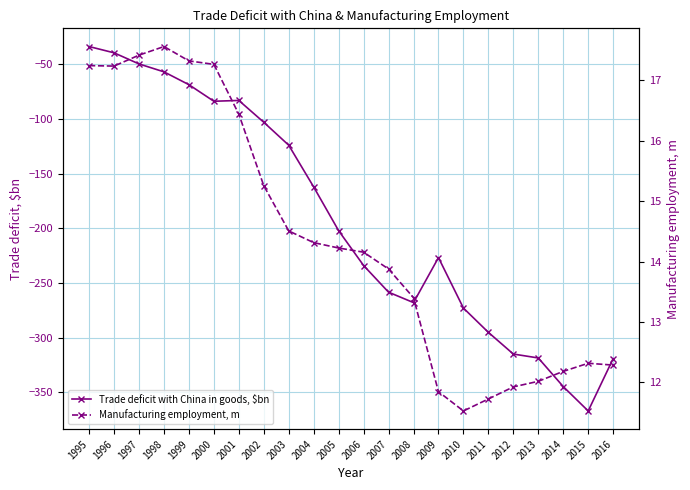

True or false: Trade deficit with China in goods, $bn and Manufacturing employment, m intersect in this chart.

False